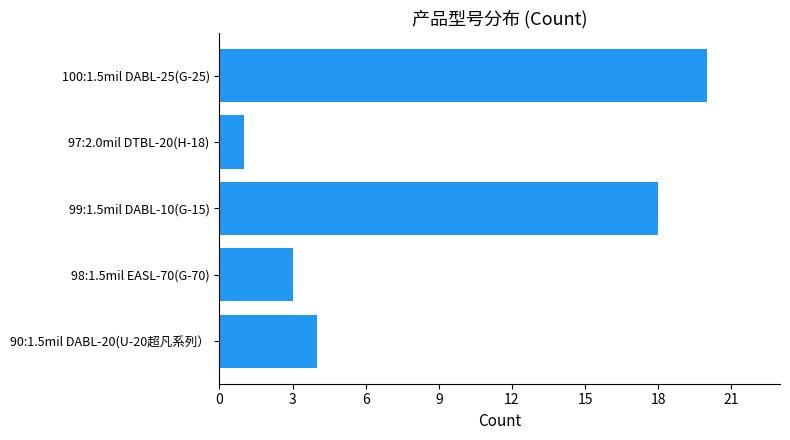

At which category does the chart reach its peak across all series?

100:1.5mil DABL-25(G-25)